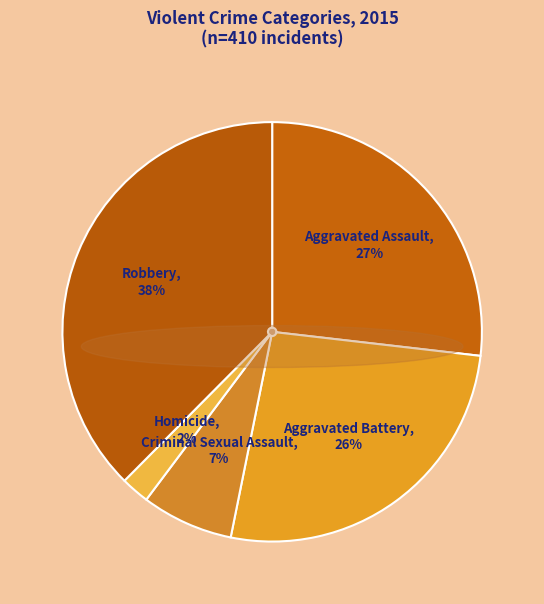

Between Criminal Sexual Assault and Robbery, which is larger?

Robbery